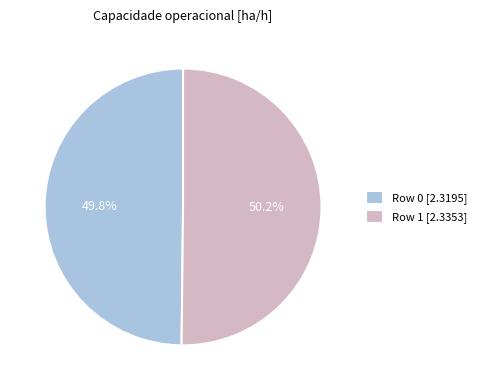

Count the number of slices in the pie.

2